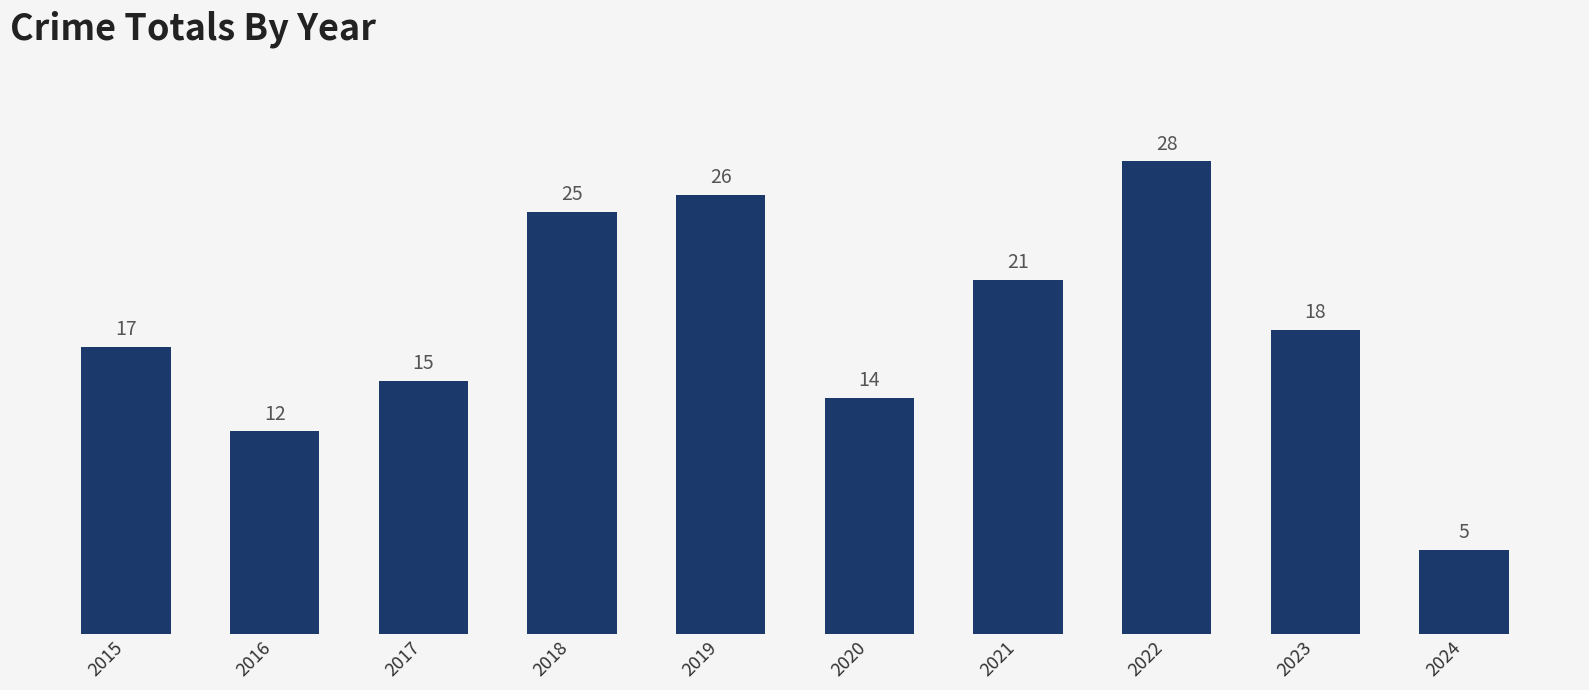

What is the sum of the values at 2020 and 2017?

29